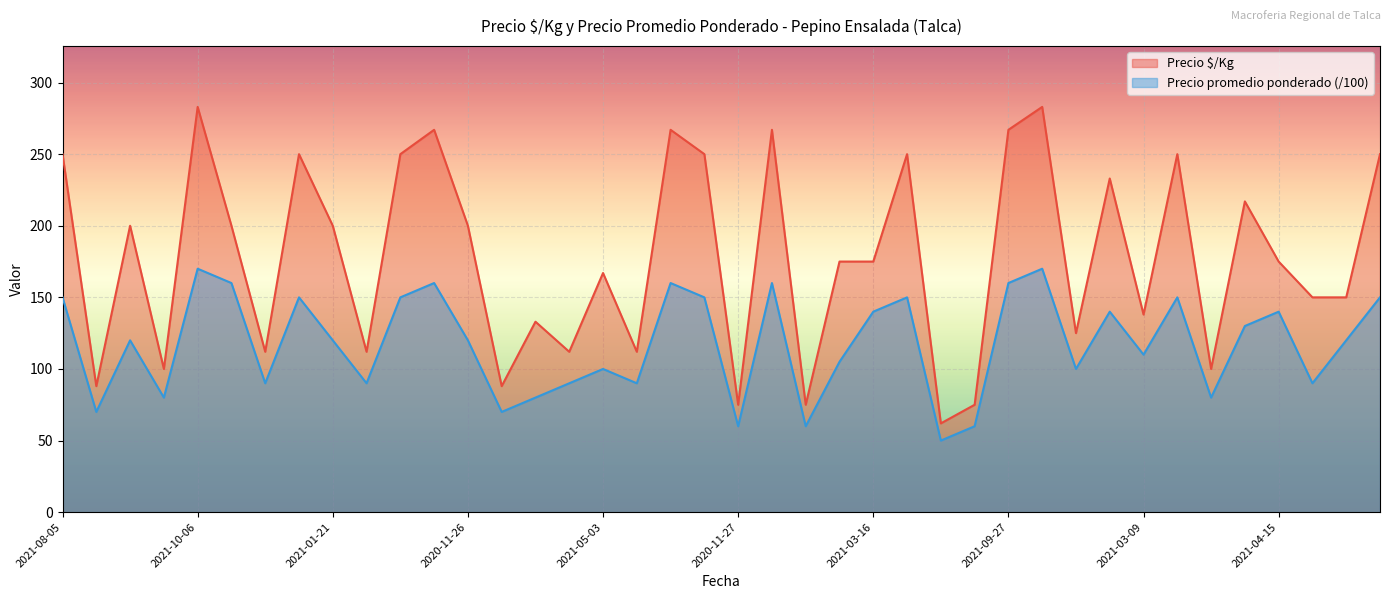

How many values in the Precio promedio ponderado series are below 120?

18